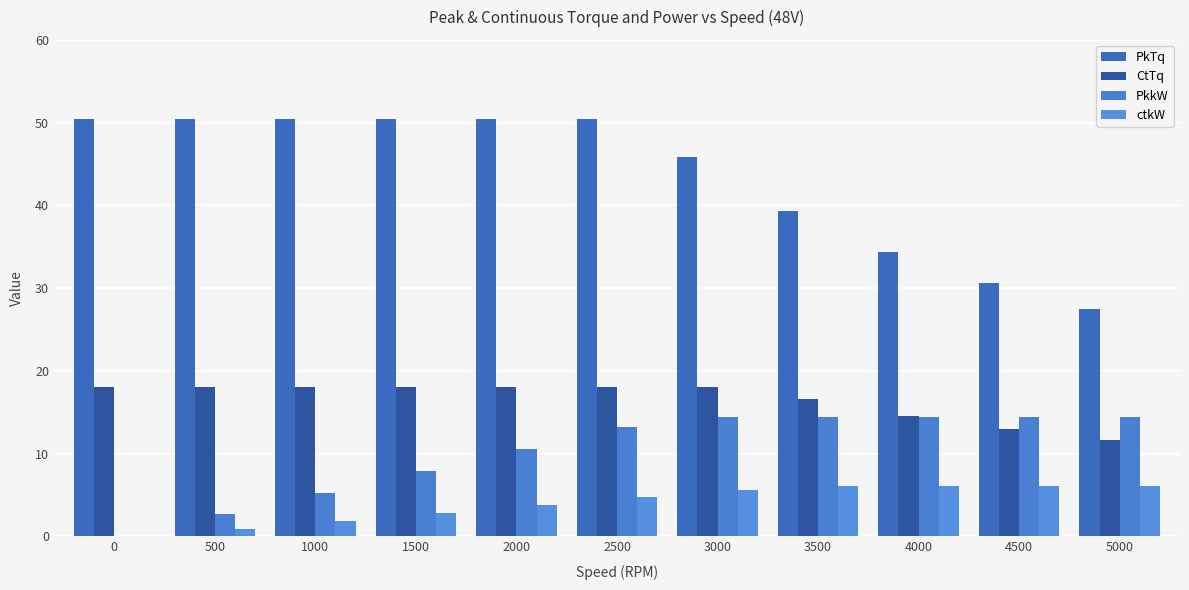

Is the value of PkTq at 500 greater than the value of PkkW at 1500?

Yes